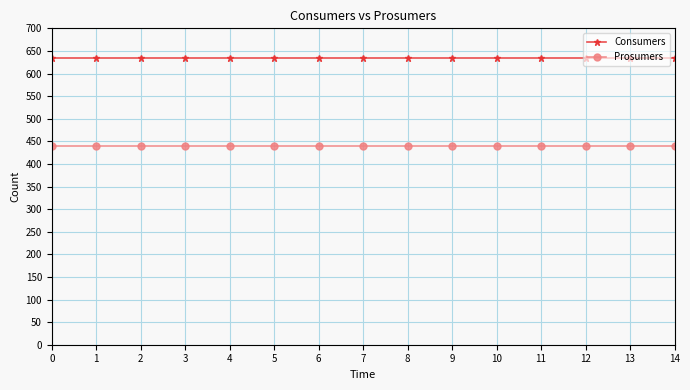

What is the difference between the highest and lowest values at 3?

195